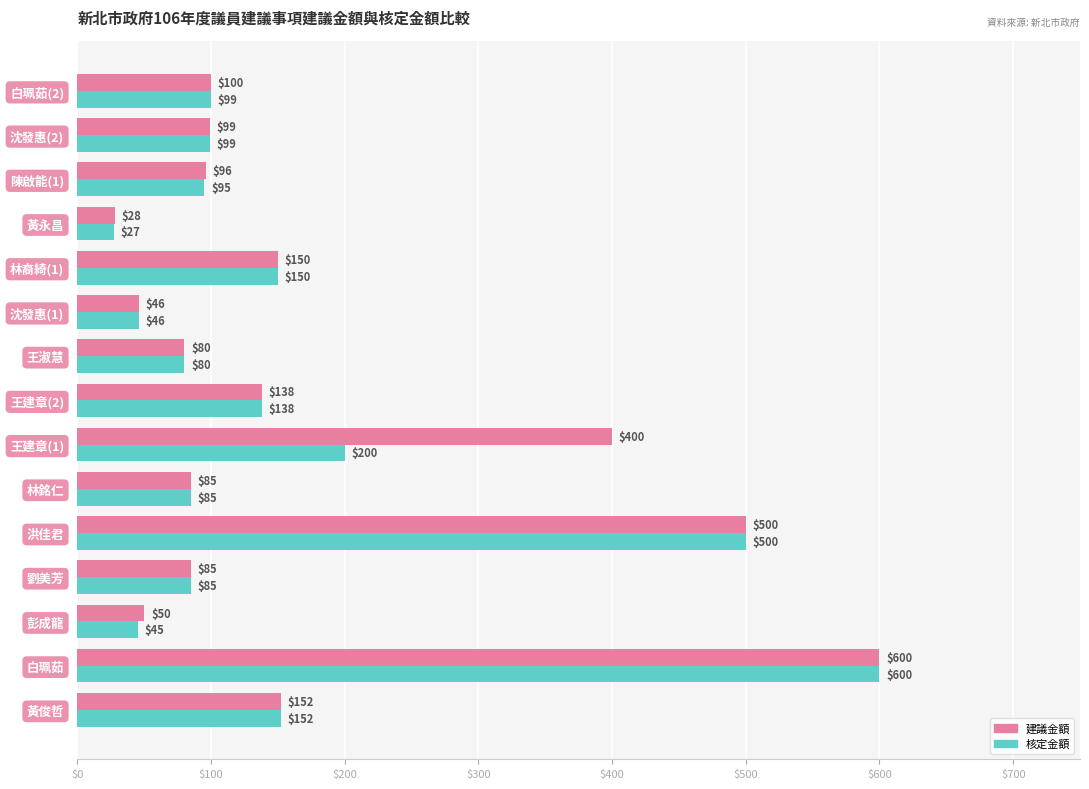

Which series has the largest total across all categories?

建議金額